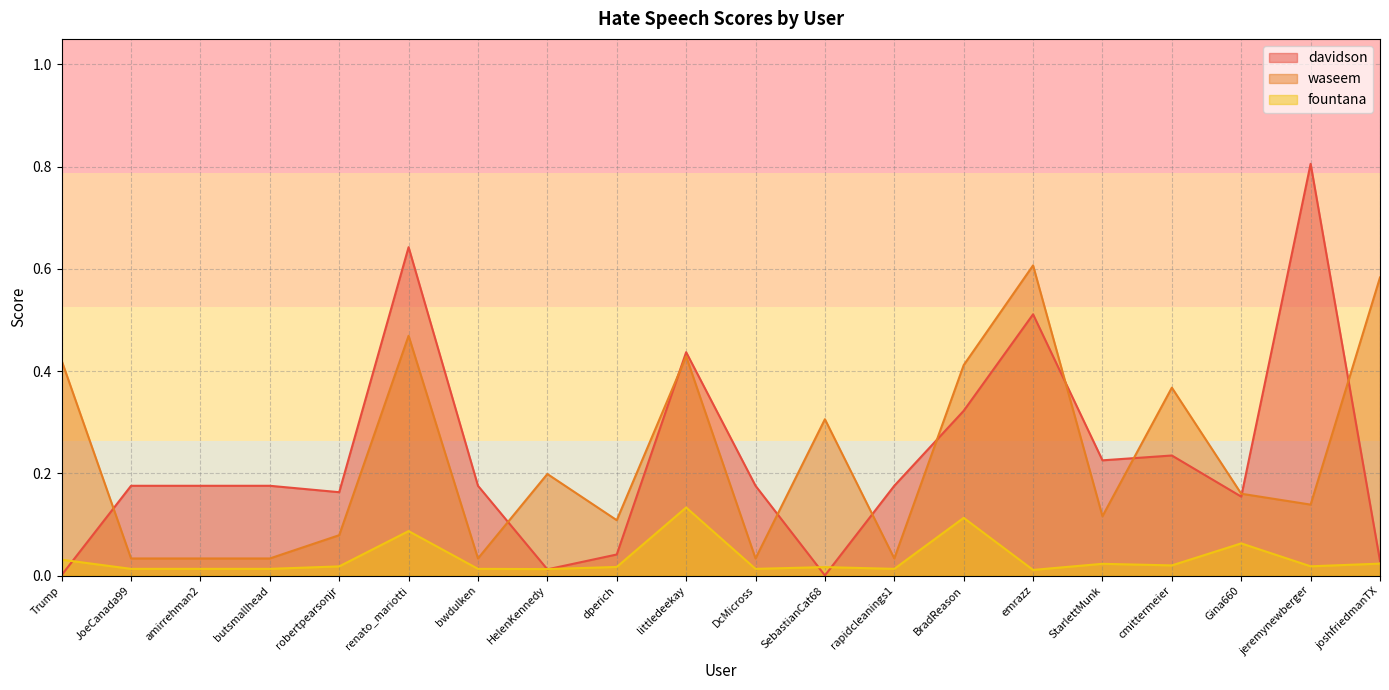

Where is the first local maximum for waseem?

renato_mariotti